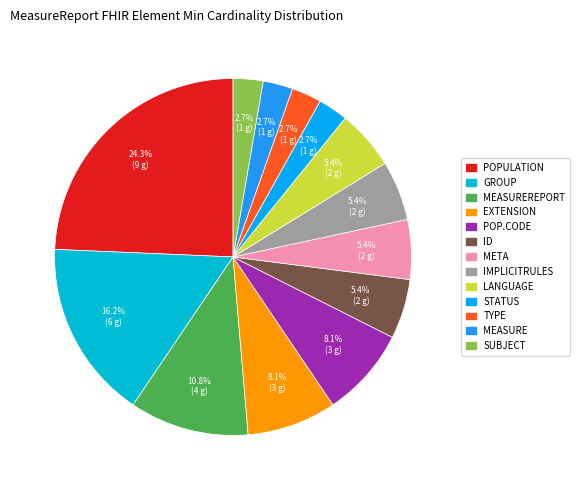

How many slices are in this pie chart?

13